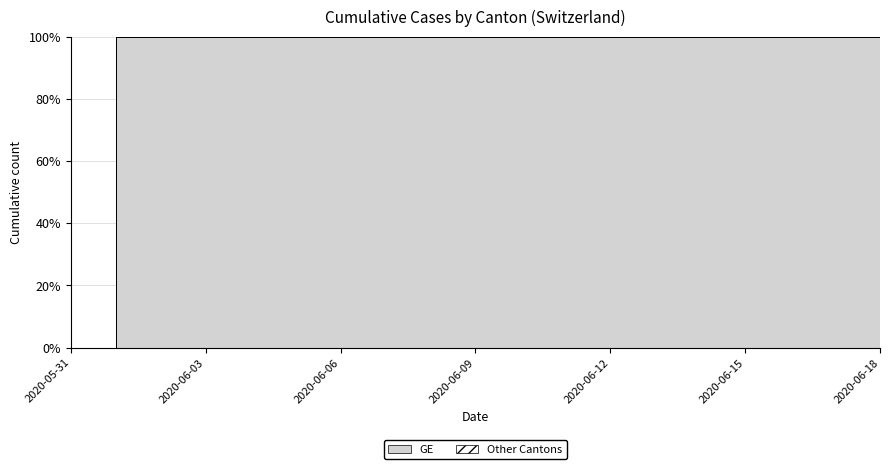

What position from the left is 2020-06-13?

14